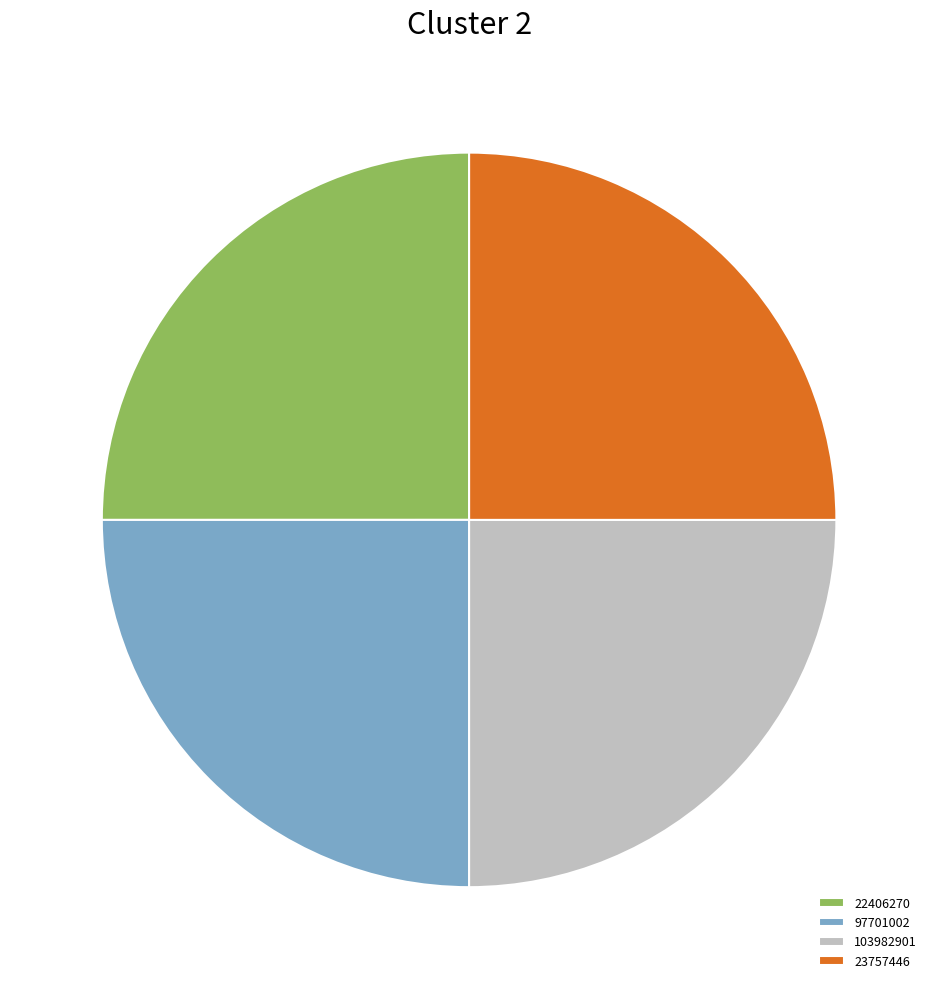

Approximately how many times larger is the value at 103982901 compared to 97701002?

1.0